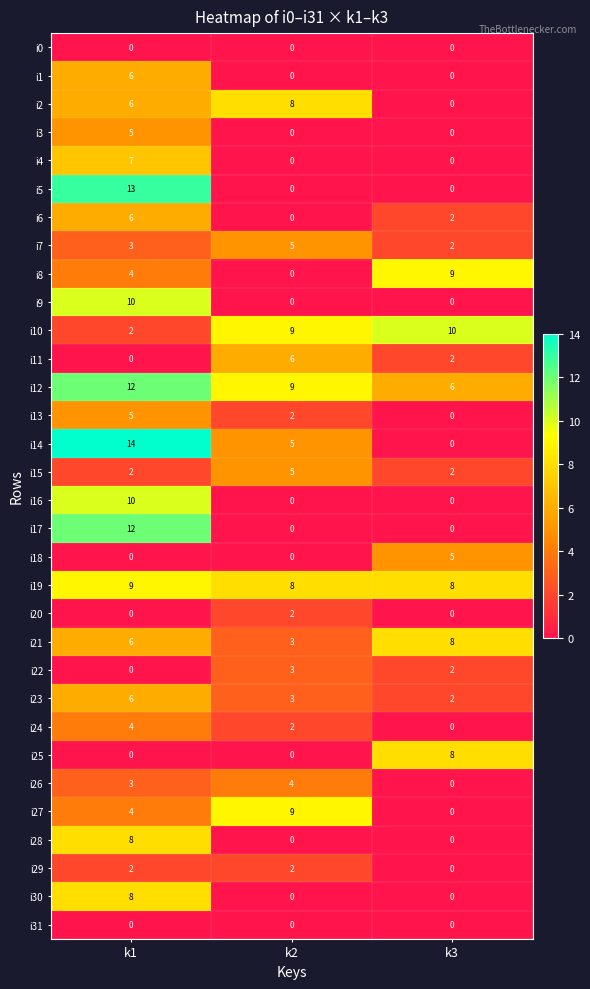

What is the spread (max minus min) of values at k3?

10